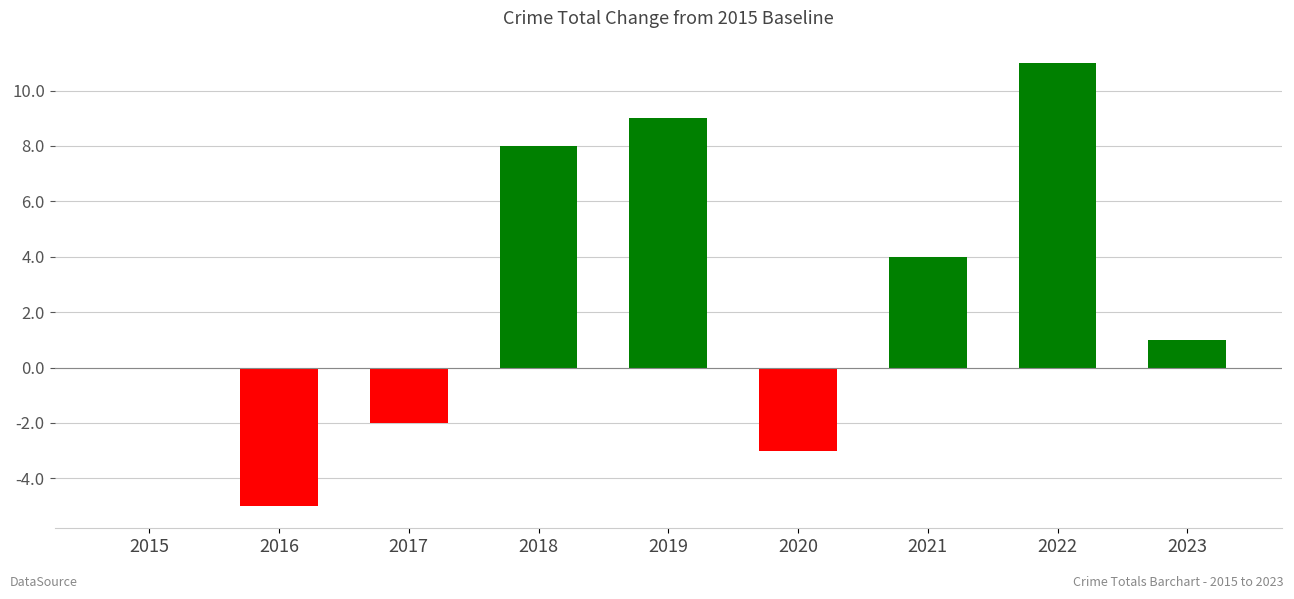

At which category does the chart reach its peak across all series?

2022